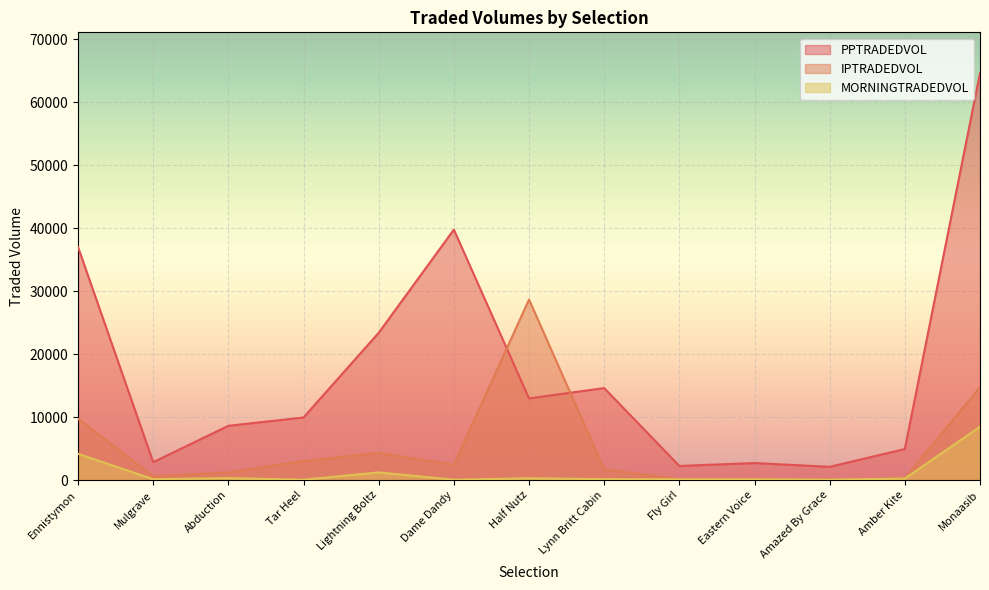

List the series in order of their overall mean, lowest first.

MORNINGTRADEDVOL, IPTRADEDVOL, PPTRADEDVOL